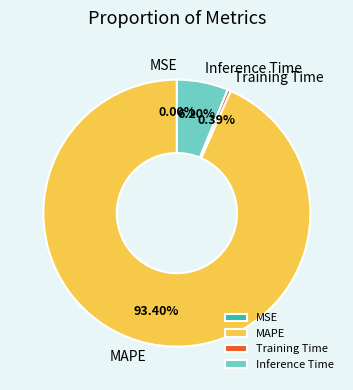

To the nearest percent, what percentage of the pie is Inference Time?

6%